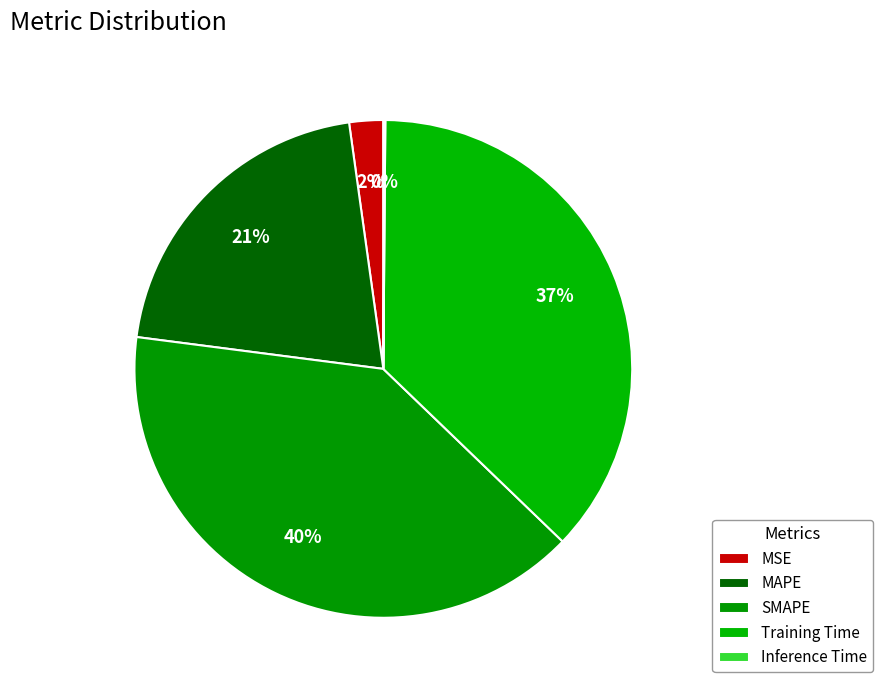

To the nearest percent, what is the combined percentage of SMAPE and Training Time?

77%